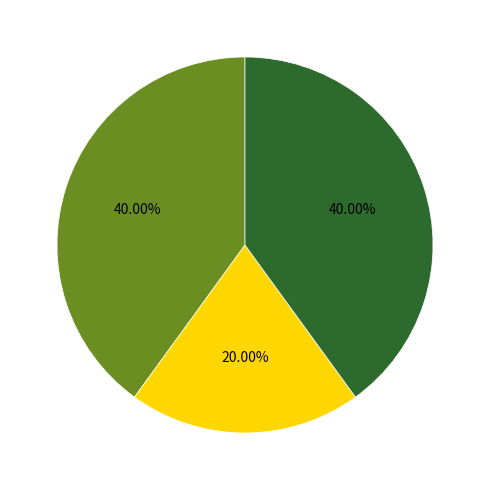

Does any single category account for the majority?

No